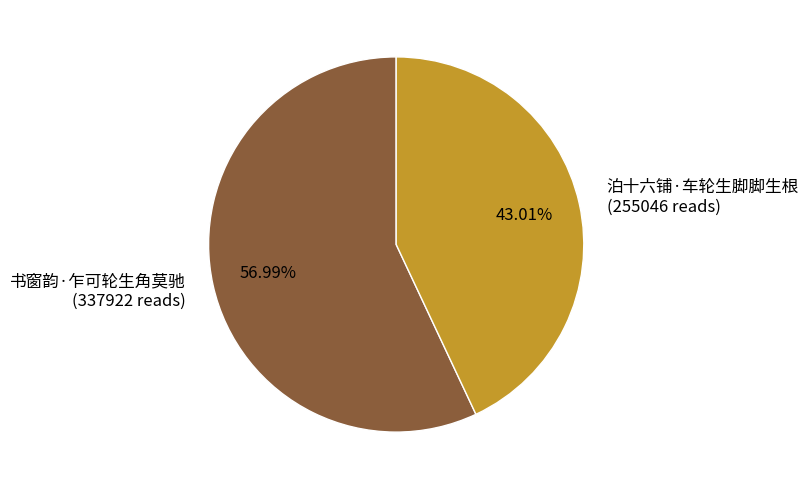

Approximately how many times larger is the value at 书窗韵·乍可轮生角莫驰 (337922 reads) compared to 泊十六铺·车轮生脚脚生根 (255046 reads)?

1.3